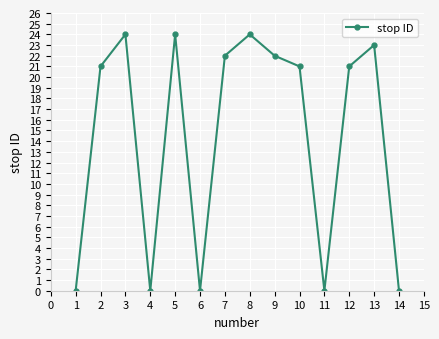

What is the sum of all values?

202